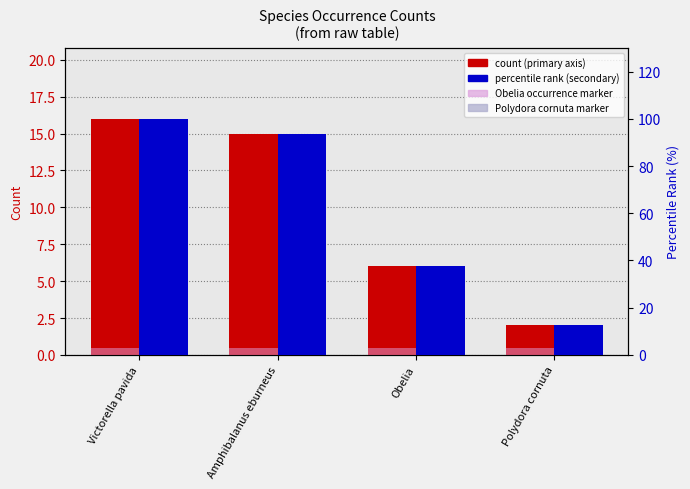

The value of Polydora cornuta at Victorella pavida is 0.3. True or false?

True